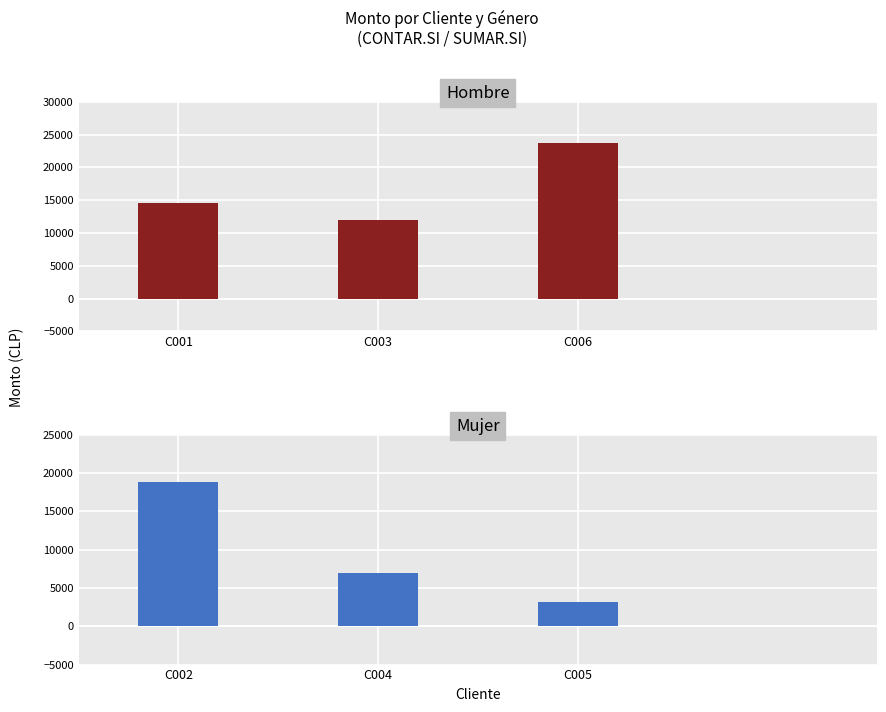

At how many categories does at least one series exceed 22448?

1